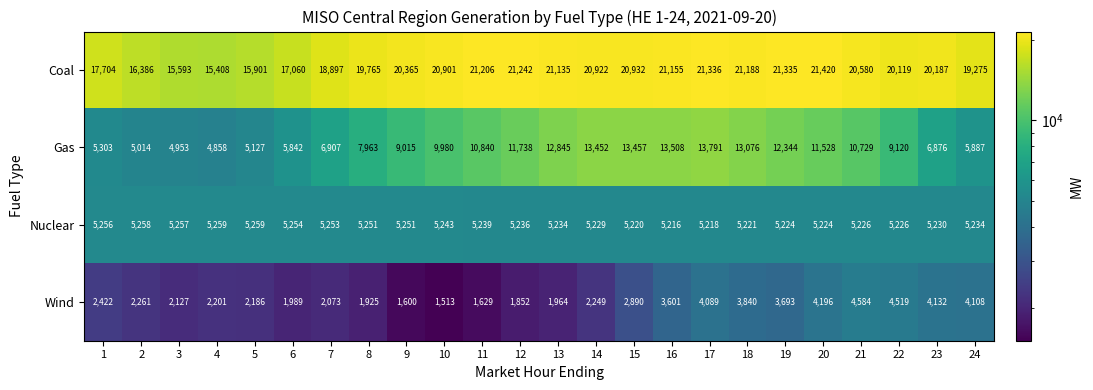

How many values in the Wind series are below 2261?

12